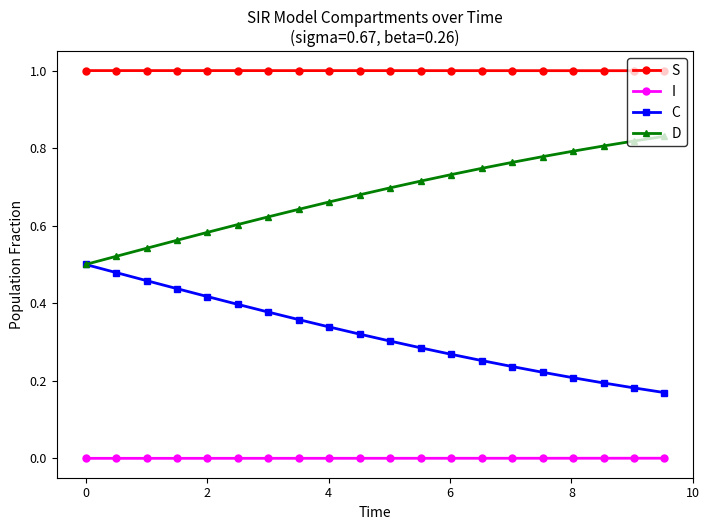

Rank the series by their maximum value, from lowest to highest.

I, C, D, S